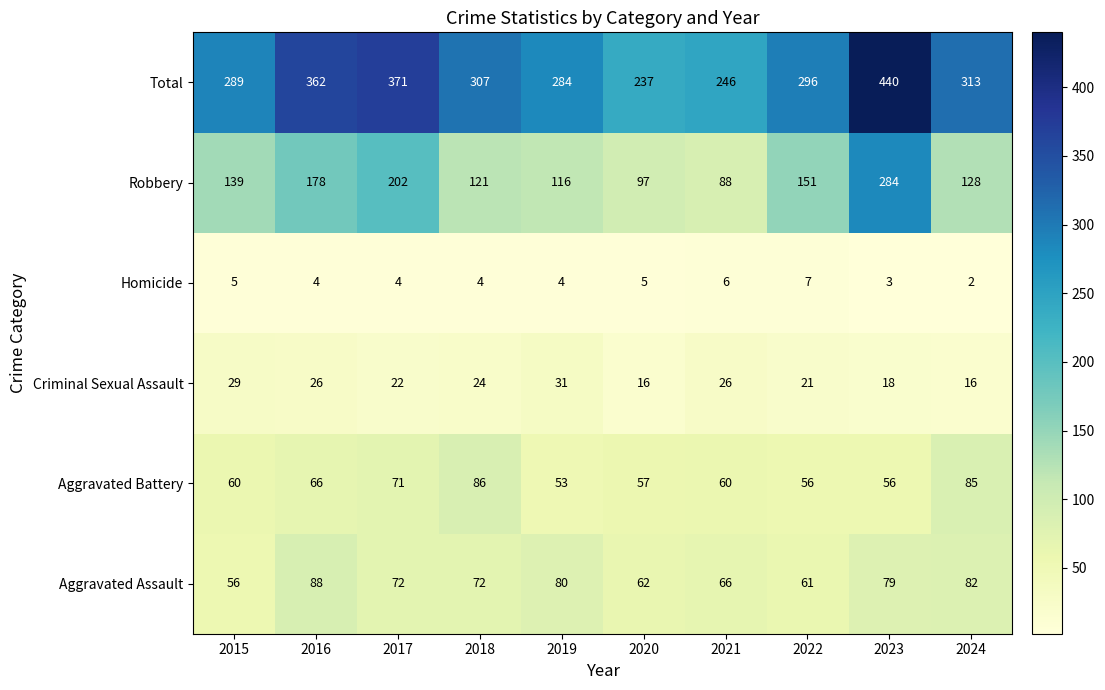

What is the difference between the Aggravated Battery values at 2024 and 2015?

25